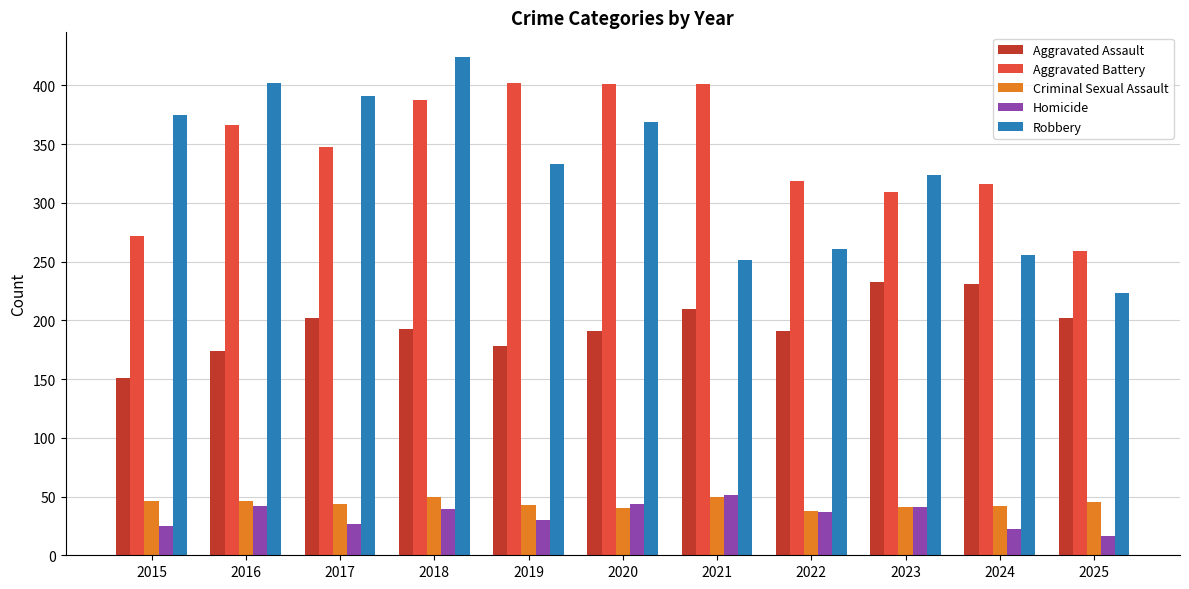

The Aggravated Battery series shows 544 at 2021. True or false?

False